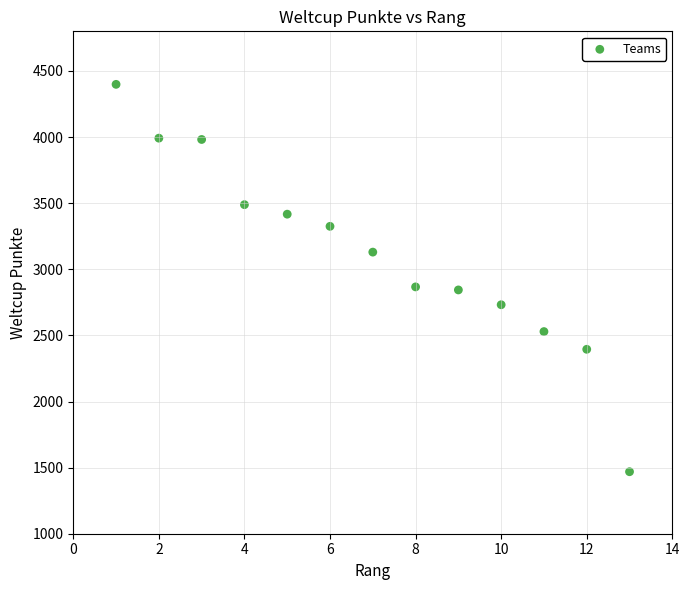

What is the range of X values (max minus min)?

12